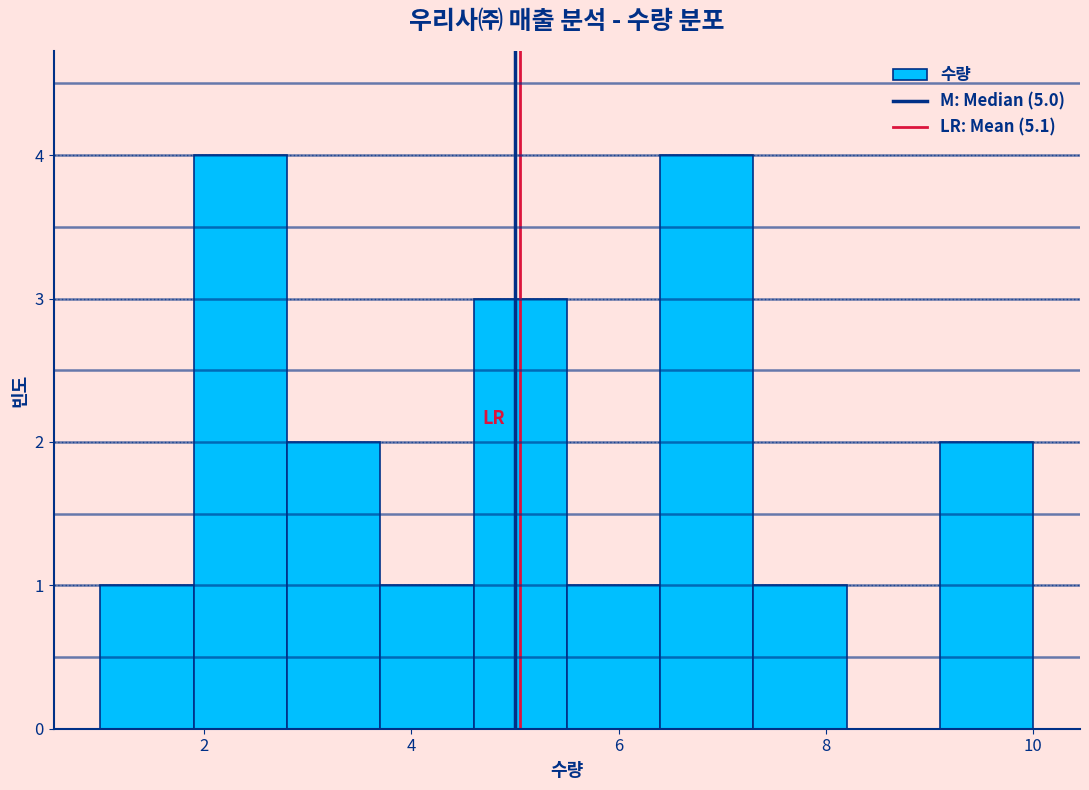

What is the height of the bar covering 1.0 to 1.9 on the x-axis? Neither the bar edges nor the heights are printed on the chart, so give them approximately, as read against the axes.

1